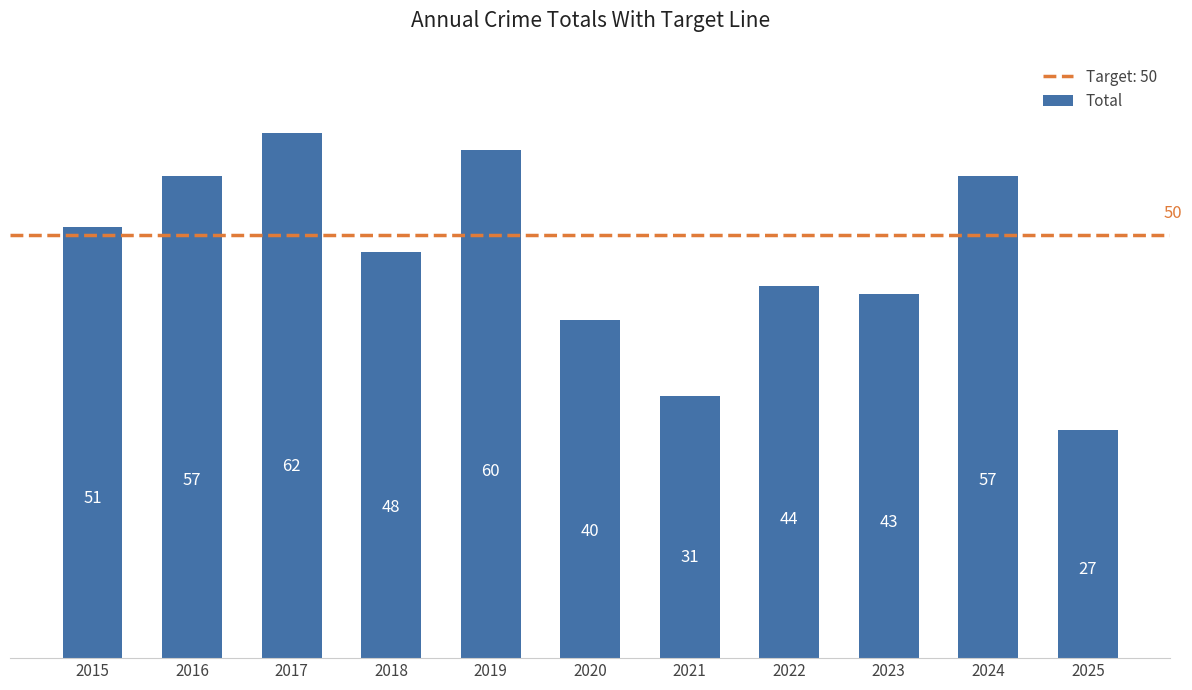

Which label corresponds to the largest value in the chart?

2017